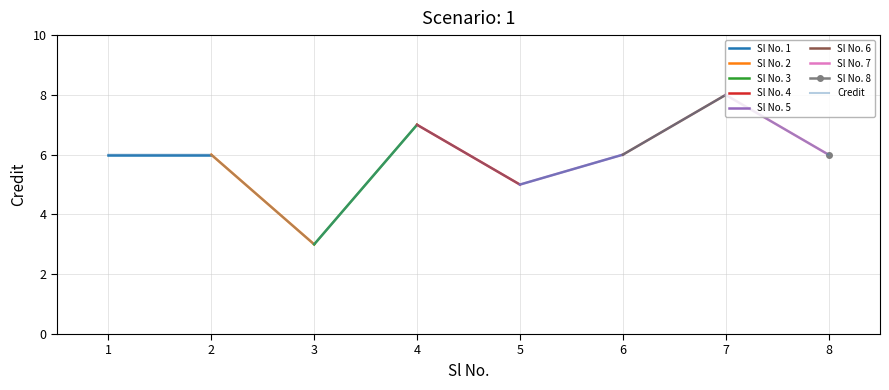

Reading right to left, list all the values displayed in this chart.

6	8	6	5	7	3	6	6